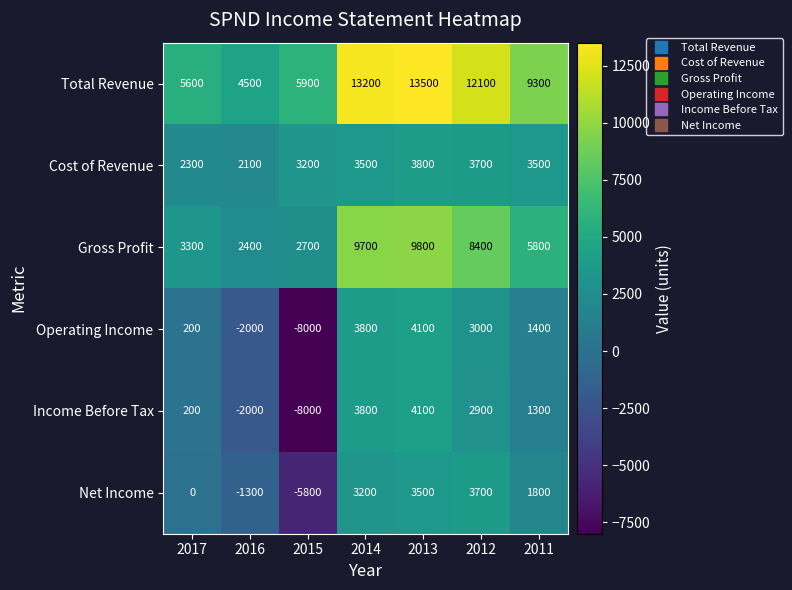

At which label does Income Before Tax reach its minimum?

2015